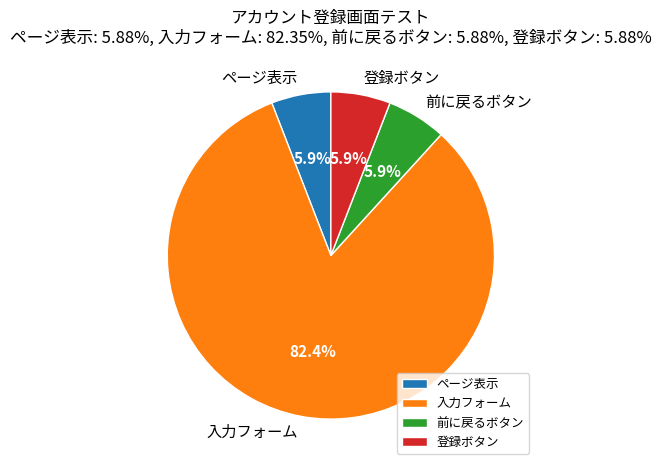

To the nearest percent, what is the combined percentage of 前に戻るボタン and 登録ボタン?

12%